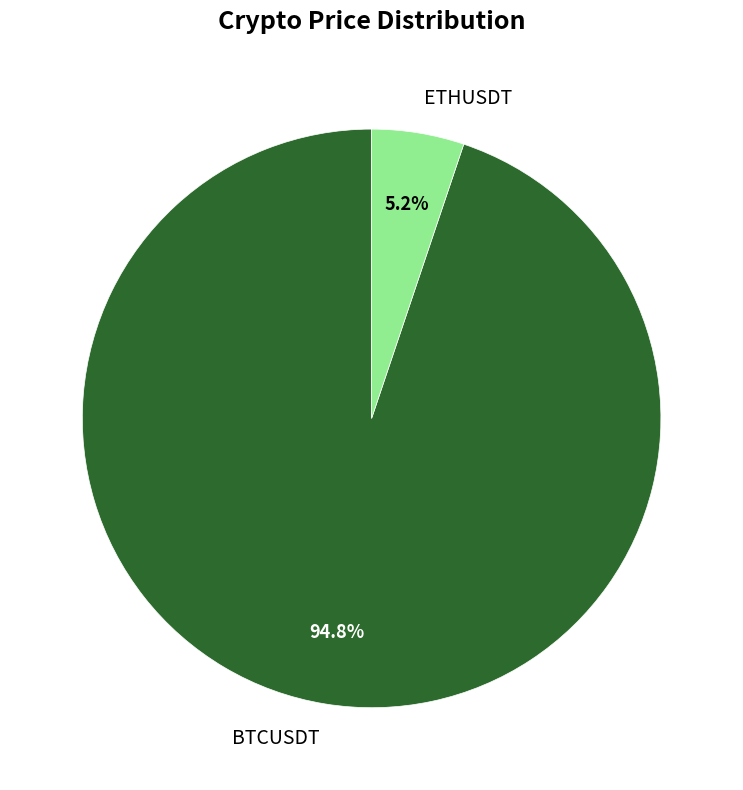

Combined, what portion of the pie is BTCUSDT and ETHUSDT?

100.0%